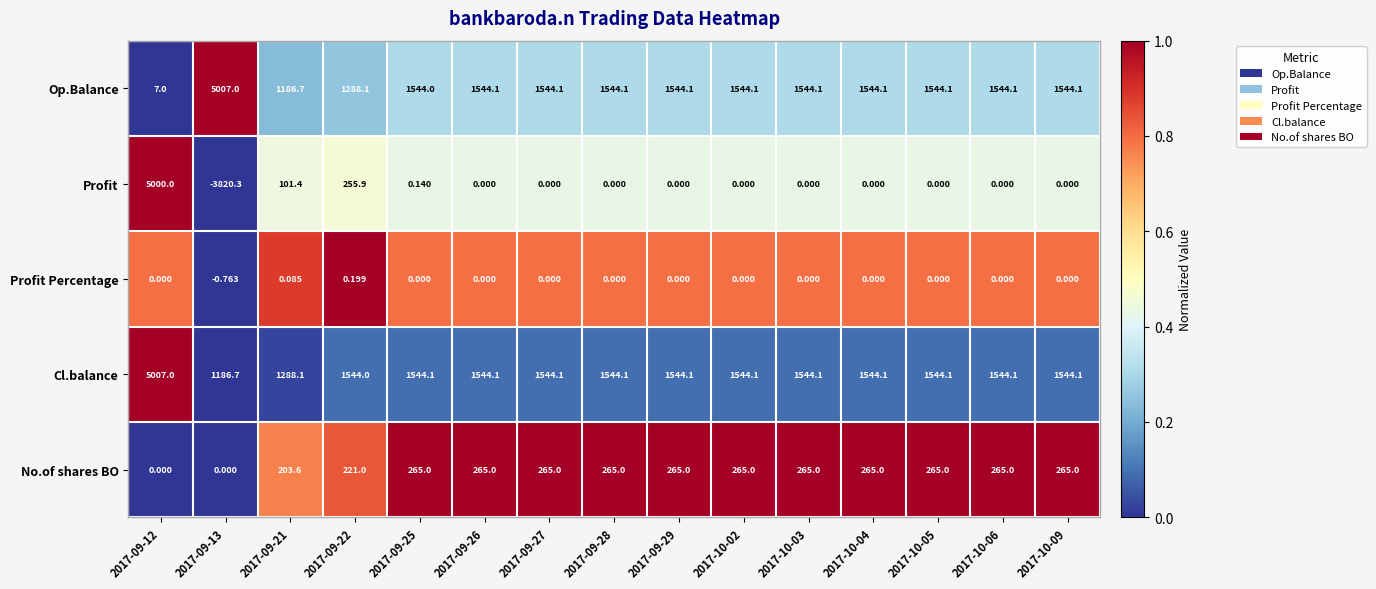

Is the value of No.of shares BO at 2017-09-22 greater than the value of Profit Percentage at 2017-09-26?

Yes